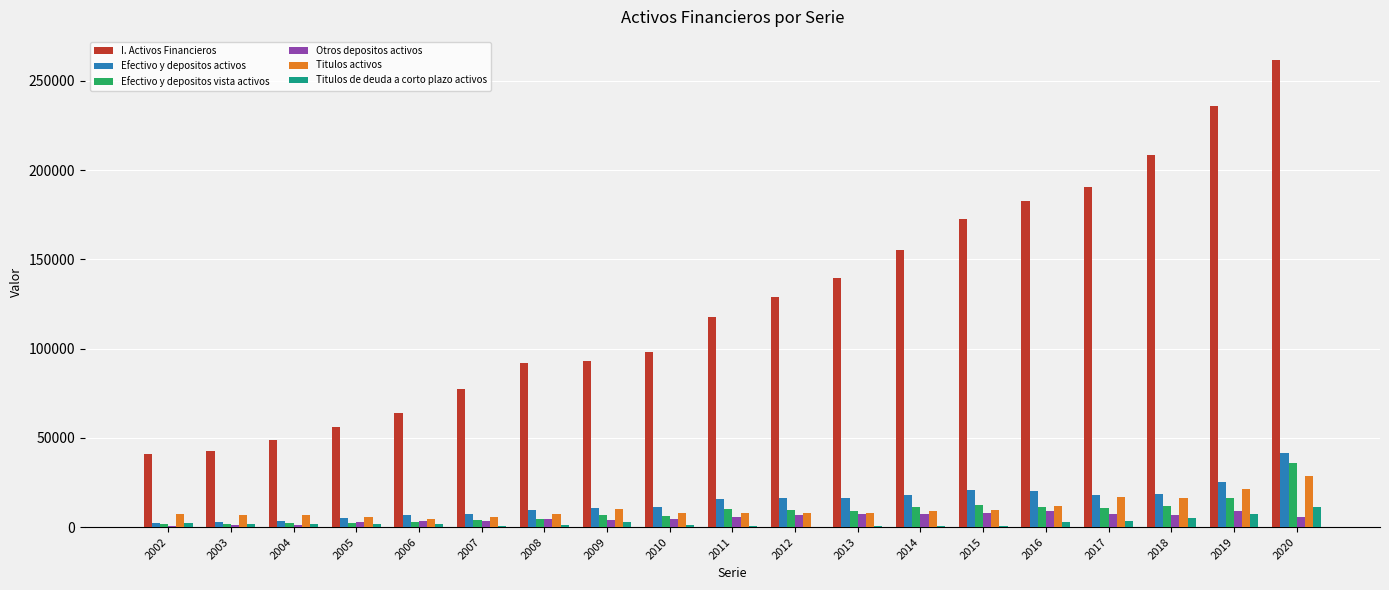

What is the highest value of the Titulos activos series?

28845